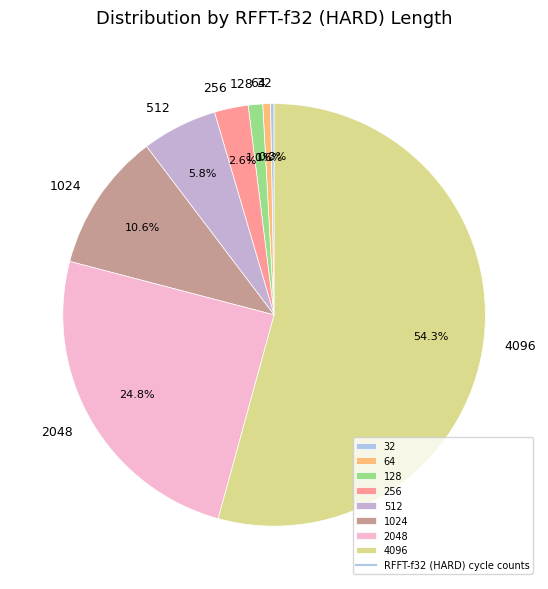

What is the majority slice?

4096